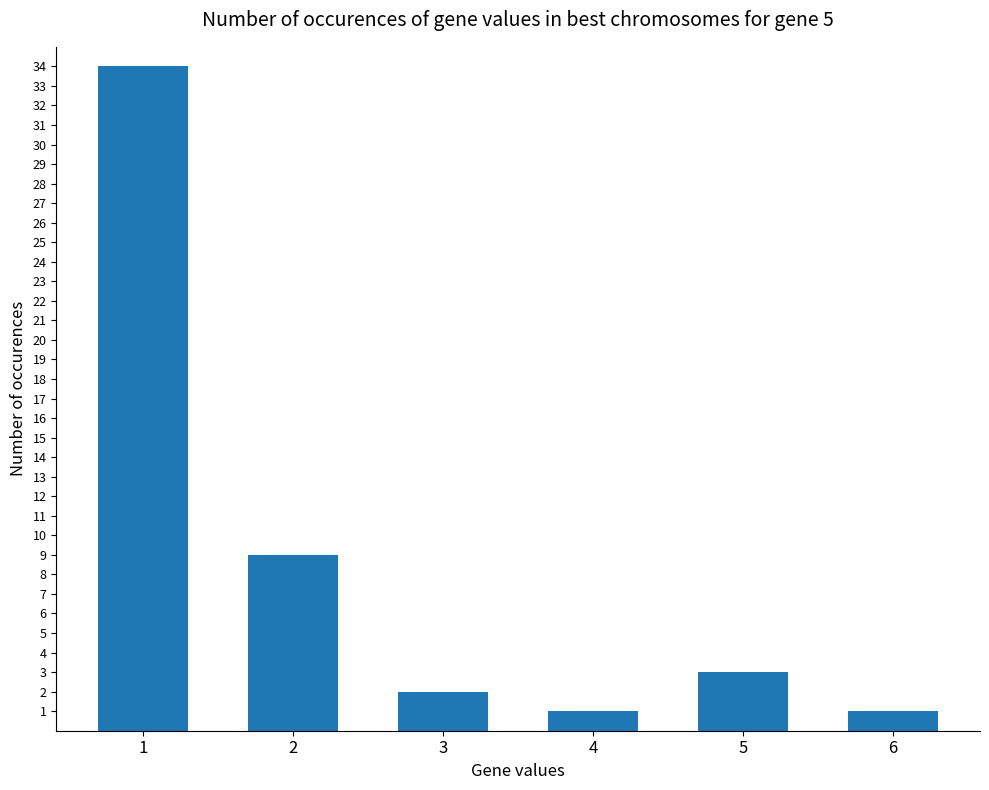

Reading right to left, transcribe all the data shown in this chart.

1	3	1	2	9	34